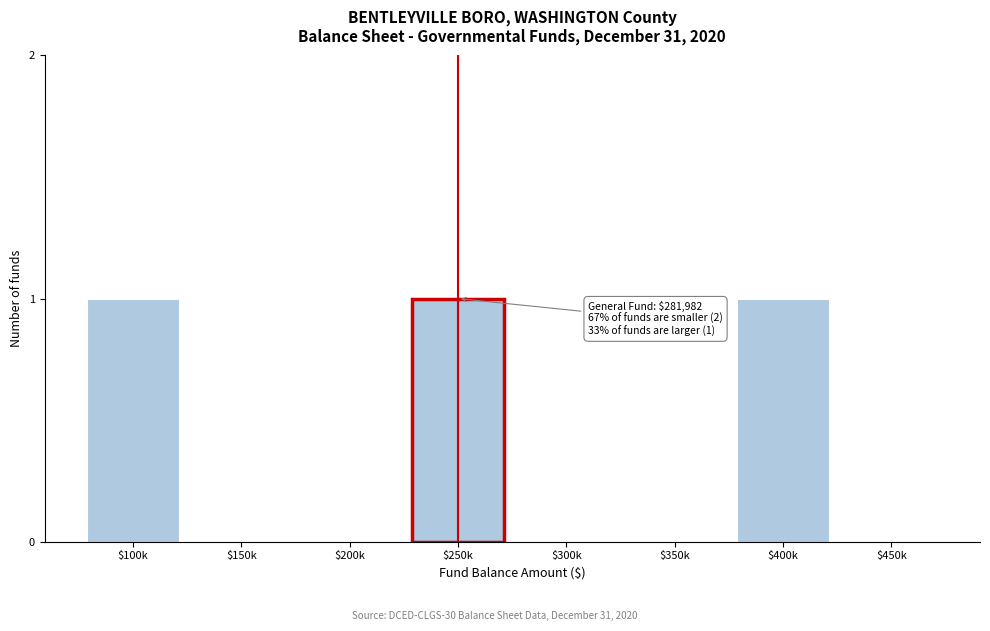

True or false: the data shows 0 at $150k.

True